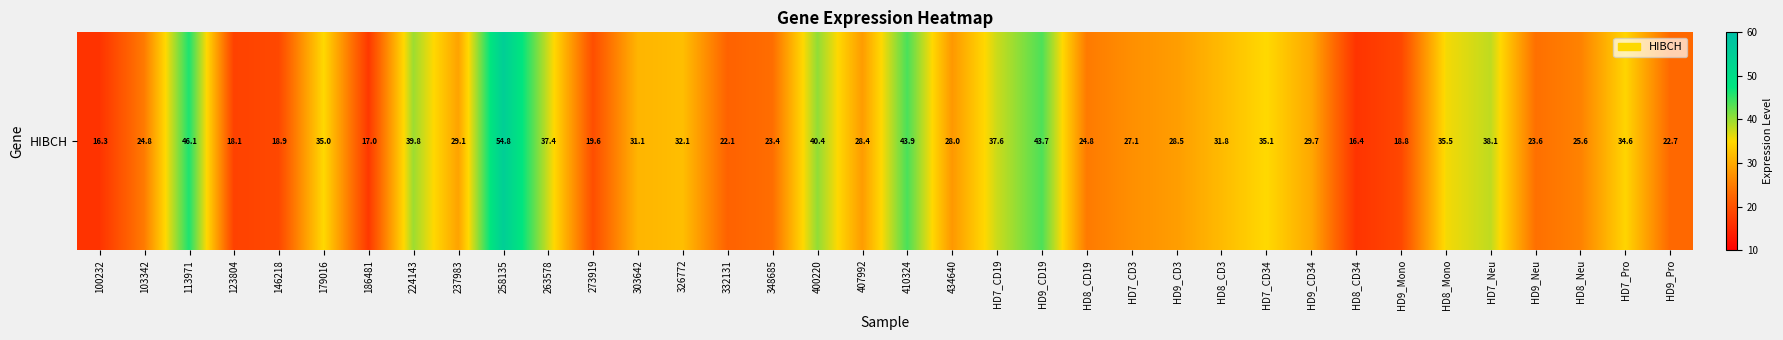

Reading left to right, transcribe all the data shown in this chart.

100232=16.3	103342=24.8	113971=46.1	123804=18.1	146218=18.9	179016=35.0	186481=17.0	224143=39.8	237983=29.1	258135=54.8	263578=37.4	273919=19.6	303642=31.1	326772=32.1	332131=22.1	348685=23.4	400220=40.4	407992=28.4	410324=43.9	434640=28.0	HD7_CD19=37.6	HD9_CD19=43.7	HD8_CD19=24.8	HD7_CD3=27.1	HD9_CD3=28.5	HD8_CD3=31.8	HD7_CD34=35.1	HD9_CD34=29.7	HD8_CD34=16.4	HD9_Mono=18.8	HD8_Mono=35.5	HD7_Neu=38.1	HD9_Neu=23.6	HD8_Neu=25.6	HD7_Pro=34.6	HD9_Pro=22.7